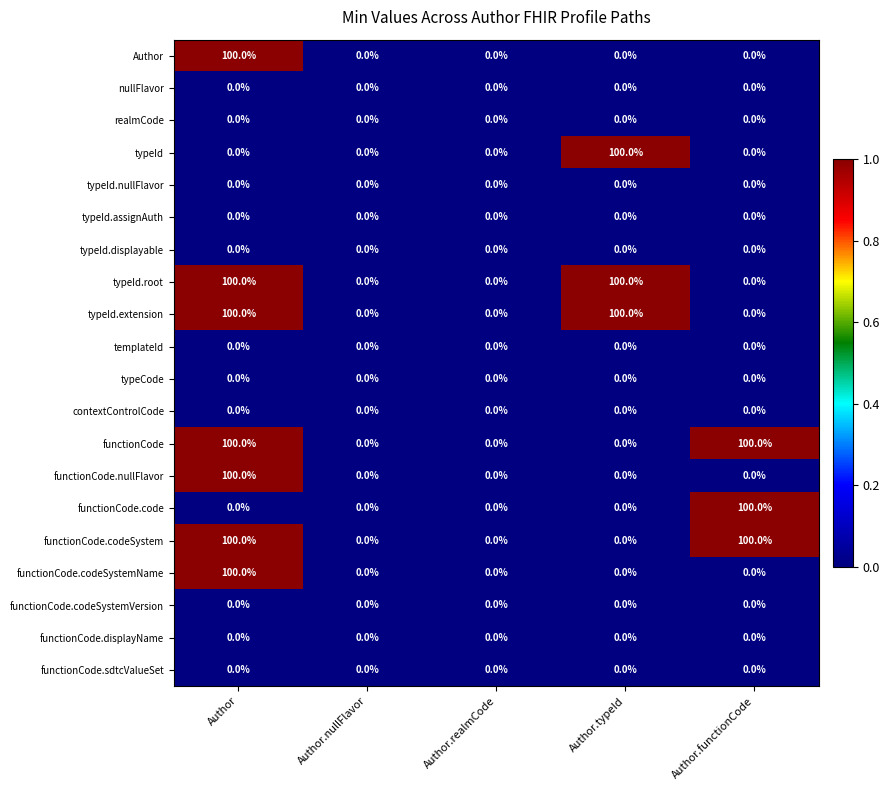

How many categories are shown in the chart?

5